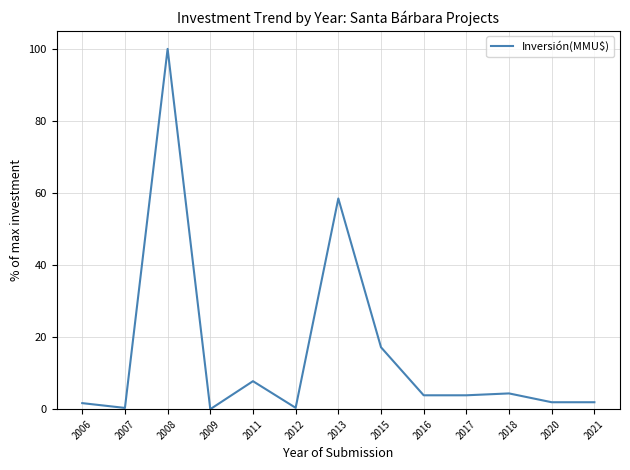

True or false: the data shows 17.2 at 2015.

True